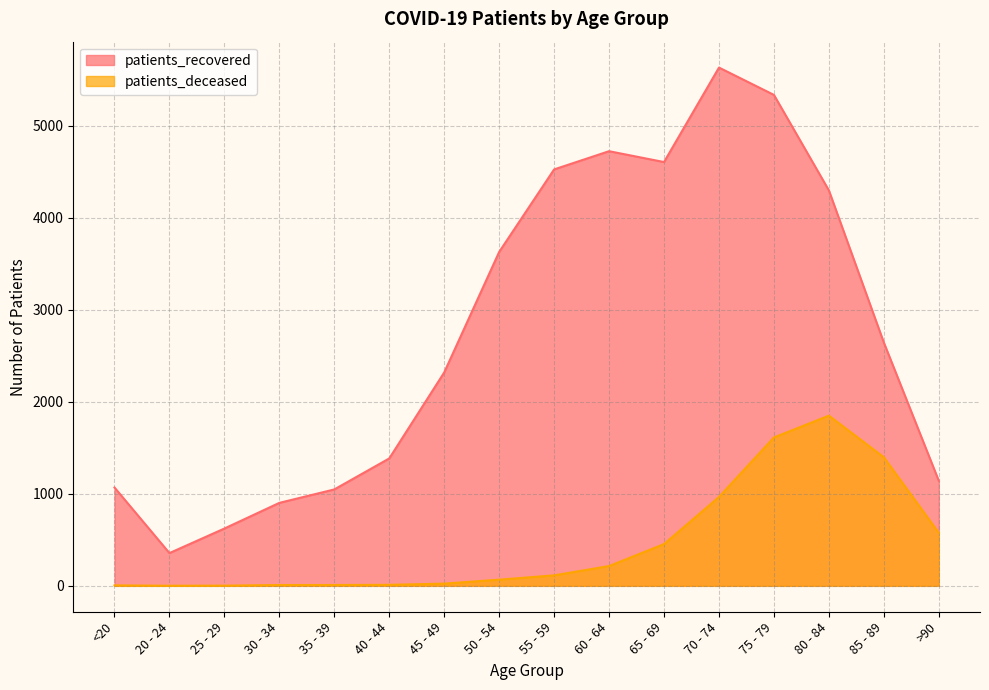

True or false: patients_deceased and patients_recovered intersect in this chart.

False